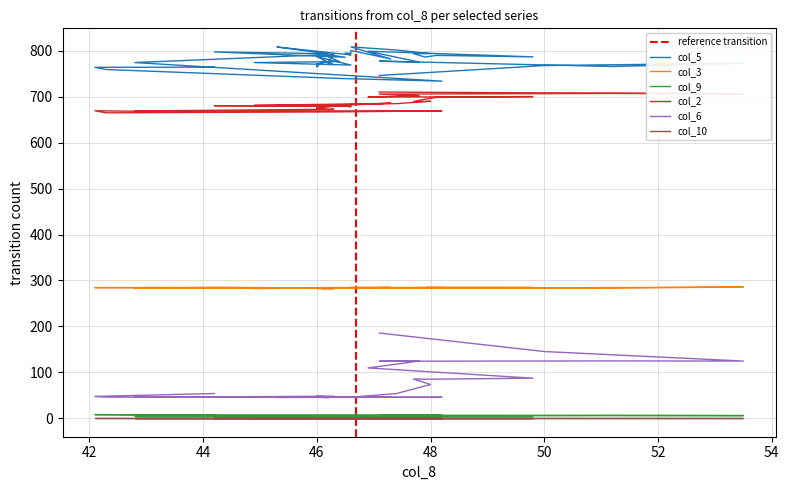

True or false: col_6 and col_5 cross at least once.

False